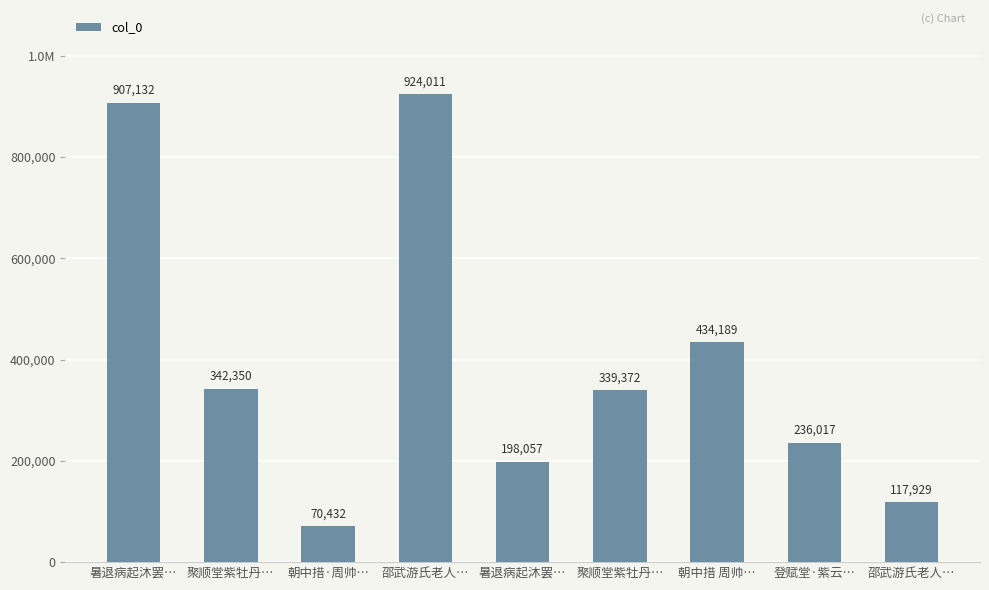

Count the number of categories in the chart.

9